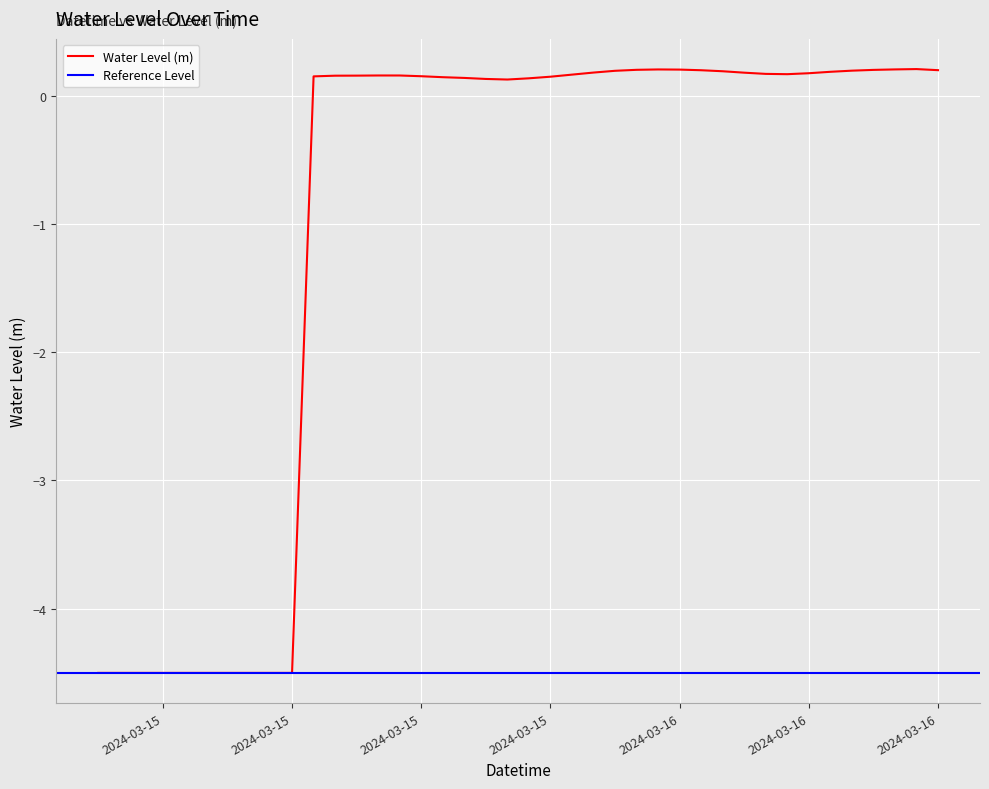

What is the maximum value shown in the chart?

0.2